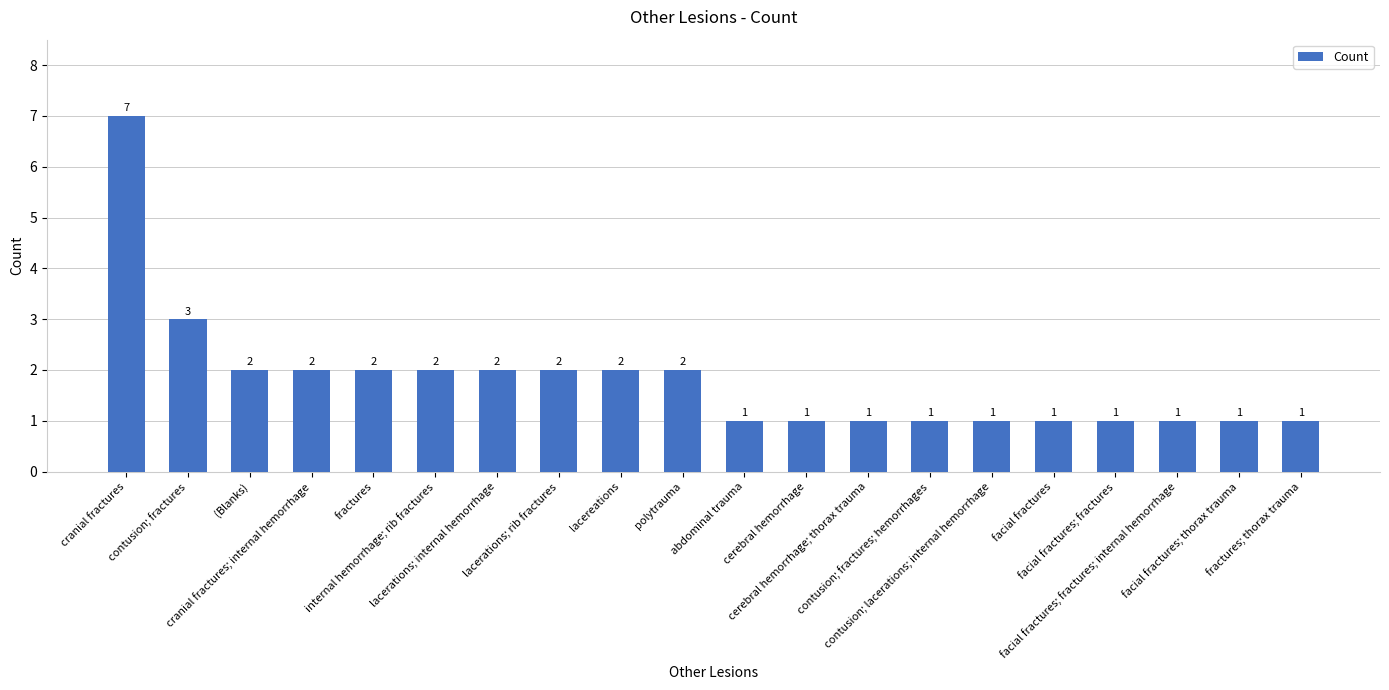

Does the chart contain any negative values?

No